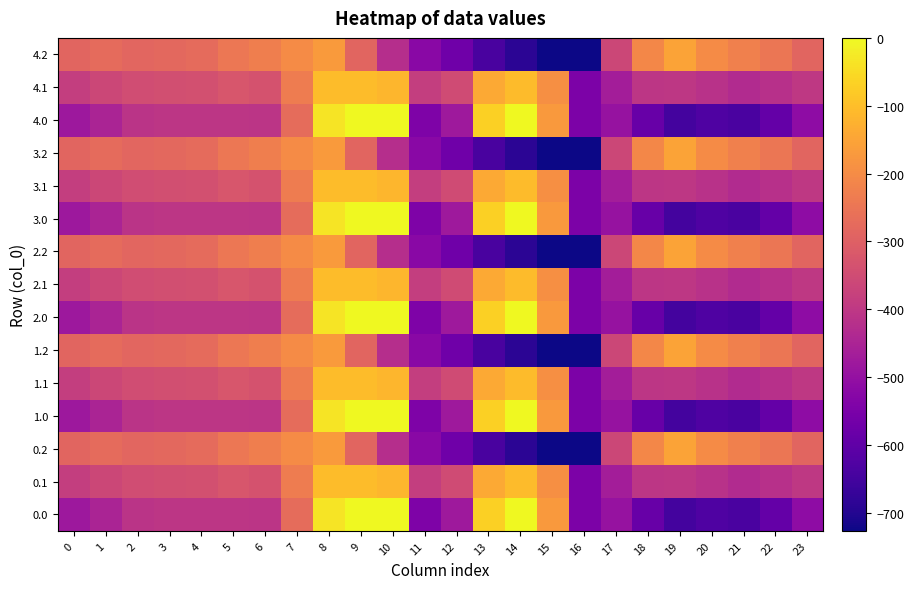

Reading left to right, transcribe all the data shown in this chart.

0.0: 0=-482.0	1=-449.5	2=-410.3	3=-404.4	4=-404.9	5=-403.8	6=-408.0	7=-270.7	8=-35.0	9=0.0	10=0.0	11=-544.3	12=-477.2	13=-70.2	14=-0.3	15=-172.8	16=-545.4	17=-494.8	18=-586.7	19=-649.2	20=-629.9	21=-638.4	22=-592.3	23=-511.3
0.1: 0=-384.6	1=-361.1	2=-347.9	3=-342.7	4=-339.6	5=-325.7	6=-332.2	7=-234.9	8=-102.3	9=-104.8	10=-114.0	11=-384.7	12=-350.8	13=-141.2	14=-105.5	15=-190.4	16=-547.3	17=-466.6	18=-405.4	19=-400.2	20=-414.5	21=-432.4	22=-419.9	23=-399.4
0.2: 0=-287.1	1=-272.7	2=-285.5	3=-281.0	4=-274.4	5=-245.0	6=-228.8	7=-199.0	8=-169.5	9=-288.5	10=-423.5	11=-520.6	12=-571.2	13=-640.4	14=-687.4	15=-725.8	16=-726.6	17=-362.4	18=-210.0	19=-151.0	20=-199.2	21=-226.4	22=-247.4	23=-287.5
1.0: 0=-482.0	1=-449.5	2=-410.3	3=-404.4	4=-404.9	5=-403.8	6=-408.0	7=-270.7	8=-35.0	9=0.0	10=0.0	11=-544.3	12=-477.2	13=-70.2	14=-0.3	15=-172.8	16=-545.4	17=-494.8	18=-586.7	19=-649.2	20=-629.9	21=-638.4	22=-592.3	23=-511.3
1.1: 0=-384.6	1=-361.1	2=-347.9	3=-342.7	4=-339.6	5=-325.7	6=-332.2	7=-234.9	8=-102.3	9=-104.8	10=-114.0	11=-384.7	12=-350.8	13=-141.2	14=-105.5	15=-190.4	16=-547.3	17=-466.6	18=-405.4	19=-400.2	20=-414.5	21=-432.4	22=-419.9	23=-399.4
1.2: 0=-287.1	1=-272.7	2=-285.5	3=-281.0	4=-274.4	5=-245.0	6=-228.8	7=-199.0	8=-169.5	9=-288.5	10=-423.5	11=-520.6	12=-571.2	13=-640.4	14=-687.4	15=-725.8	16=-726.6	17=-362.4	18=-210.0	19=-151.0	20=-199.2	21=-226.4	22=-247.4	23=-287.5
2.0: 0=-482.0	1=-449.5	2=-410.3	3=-404.4	4=-404.9	5=-403.8	6=-408.0	7=-270.7	8=-35.0	9=0.0	10=0.0	11=-544.3	12=-477.2	13=-70.2	14=-0.3	15=-172.8	16=-545.4	17=-494.8	18=-586.7	19=-649.2	20=-629.9	21=-638.4	22=-592.3	23=-511.3
2.1: 0=-384.6	1=-361.1	2=-347.9	3=-342.7	4=-339.6	5=-325.7	6=-332.2	7=-234.9	8=-102.3	9=-104.8	10=-114.0	11=-384.7	12=-350.8	13=-141.2	14=-105.5	15=-190.4	16=-547.3	17=-466.6	18=-405.4	19=-400.2	20=-414.5	21=-432.4	22=-419.9	23=-399.4
2.2: 0=-287.1	1=-272.7	2=-285.5	3=-281.0	4=-274.4	5=-245.0	6=-228.8	7=-199.0	8=-169.5	9=-288.5	10=-423.5	11=-520.6	12=-571.2	13=-640.4	14=-687.4	15=-725.8	16=-726.6	17=-362.4	18=-210.0	19=-151.0	20=-199.2	21=-226.4	22=-247.4	23=-287.5
3.0: 0=-482.0	1=-449.5	2=-410.3	3=-404.4	4=-404.9	5=-403.8	6=-408.0	7=-270.7	8=-35.0	9=0.0	10=0.0	11=-544.3	12=-477.2	13=-70.2	14=-0.3	15=-172.8	16=-545.4	17=-494.8	18=-586.7	19=-649.2	20=-629.9	21=-638.4	22=-592.3	23=-511.3
3.1: 0=-384.6	1=-361.1	2=-347.9	3=-342.7	4=-339.6	5=-325.7	6=-332.2	7=-234.9	8=-102.3	9=-104.8	10=-114.0	11=-384.7	12=-350.8	13=-141.2	14=-105.5	15=-190.4	16=-547.3	17=-466.6	18=-405.4	19=-400.2	20=-414.5	21=-432.4	22=-419.9	23=-399.4
3.2: 0=-287.1	1=-272.7	2=-285.5	3=-281.0	4=-274.4	5=-245.0	6=-228.8	7=-199.0	8=-169.5	9=-288.5	10=-423.5	11=-520.6	12=-571.2	13=-640.4	14=-687.4	15=-725.8	16=-726.6	17=-362.4	18=-210.0	19=-151.0	20=-199.2	21=-226.4	22=-247.4	23=-287.5
4.0: 0=-482.0	1=-449.5	2=-410.3	3=-404.4	4=-404.9	5=-403.8	6=-408.0	7=-270.7	8=-35.0	9=0.0	10=0.0	11=-544.3	12=-477.2	13=-70.2	14=-0.3	15=-172.8	16=-545.4	17=-494.8	18=-586.7	19=-649.2	20=-629.9	21=-638.4	22=-592.3	23=-511.3
4.1: 0=-384.6	1=-361.1	2=-347.9	3=-342.7	4=-339.6	5=-325.7	6=-332.2	7=-234.9	8=-102.3	9=-104.8	10=-114.0	11=-384.7	12=-350.8	13=-141.2	14=-105.5	15=-190.4	16=-547.3	17=-466.6	18=-405.4	19=-400.2	20=-414.5	21=-432.4	22=-419.9	23=-399.4
4.2: 0=-287.1	1=-272.7	2=-285.5	3=-281.0	4=-274.4	5=-245.0	6=-228.8	7=-199.0	8=-169.5	9=-288.5	10=-423.5	11=-520.6	12=-571.2	13=-640.4	14=-687.4	15=-725.8	16=-726.6	17=-362.4	18=-210.0	19=-151.0	20=-199.2	21=-226.4	22=-247.4	23=-287.5